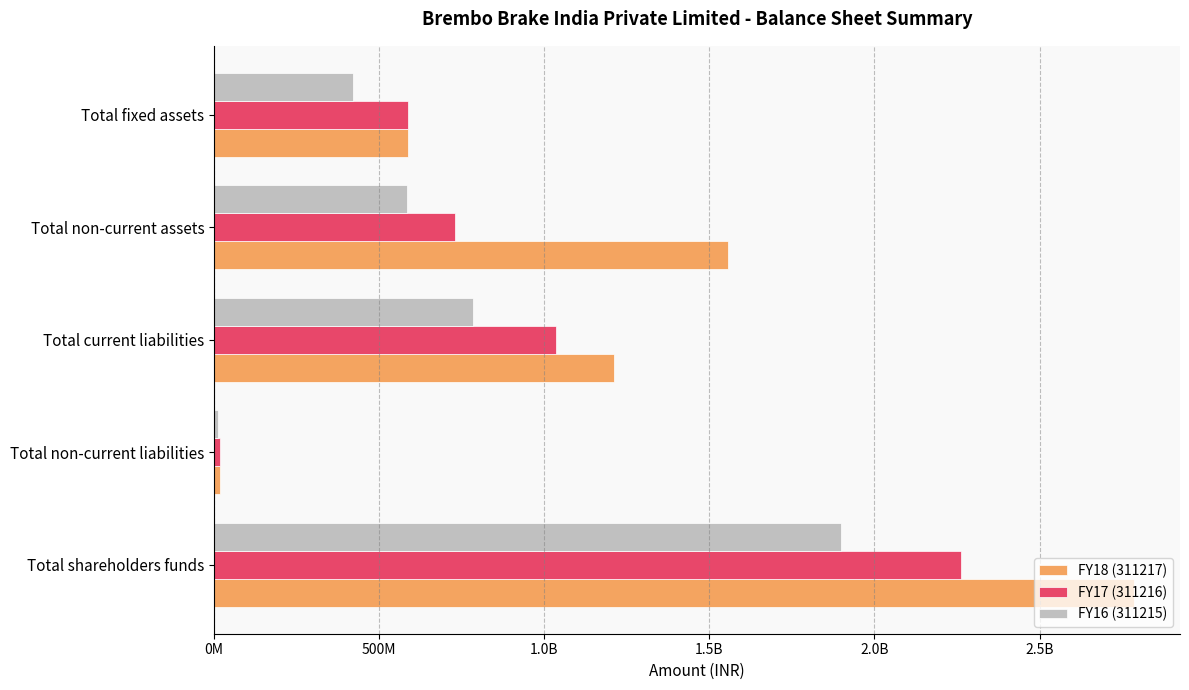

What are all the series names shown in the legend?

FY18 (311217), FY17 (311216), FY16 (311215)